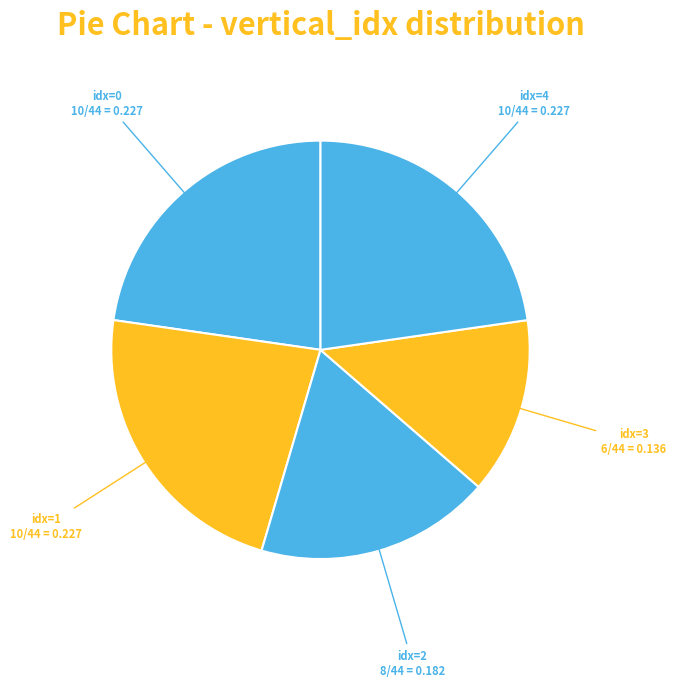

How many slices are in this pie chart?

5